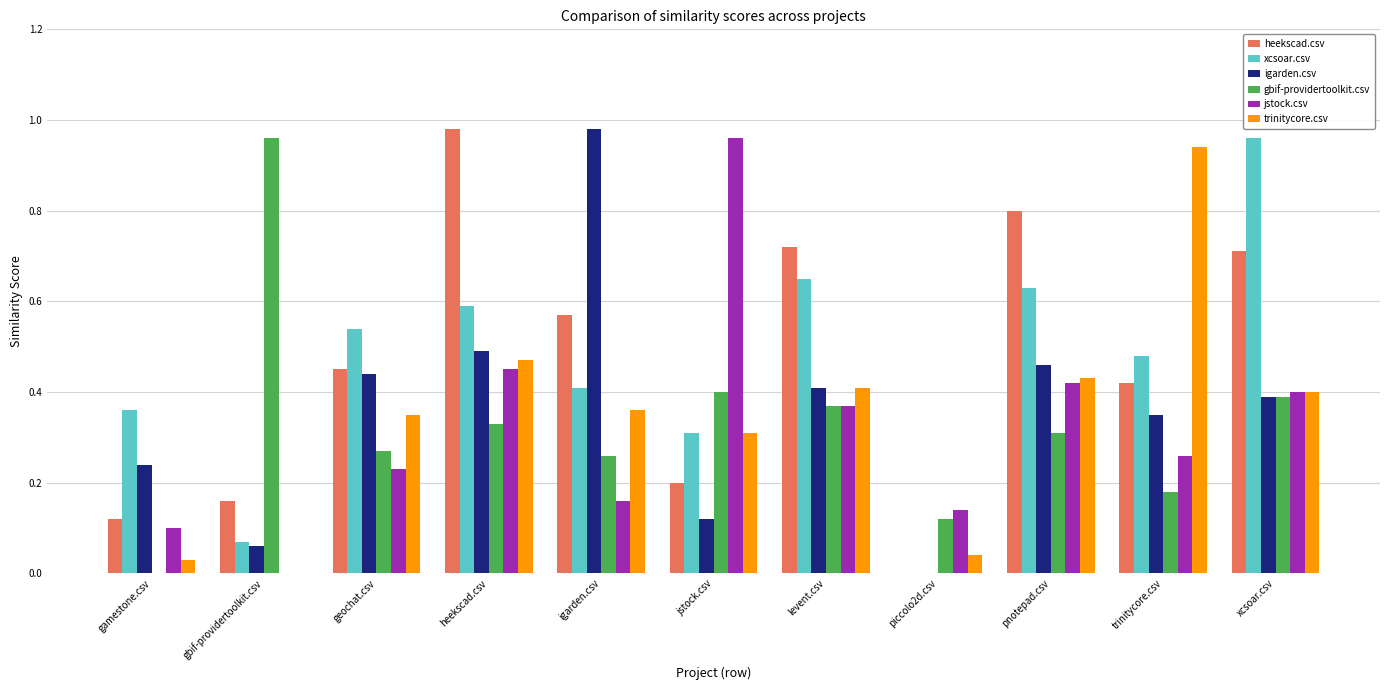

Count the number of categories in the chart.

11